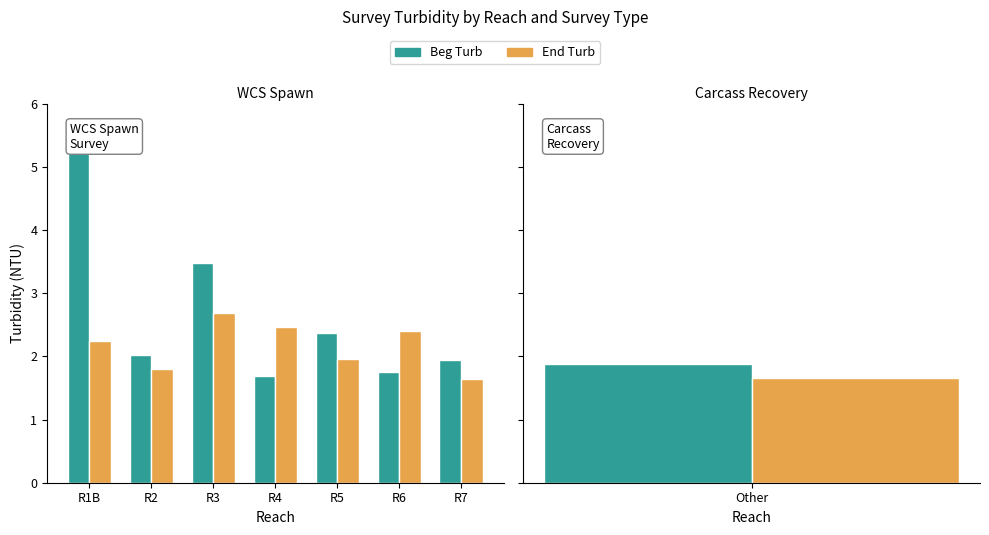

Rank the series by their average value, from highest to lowest.

Beg Turb, End Turb